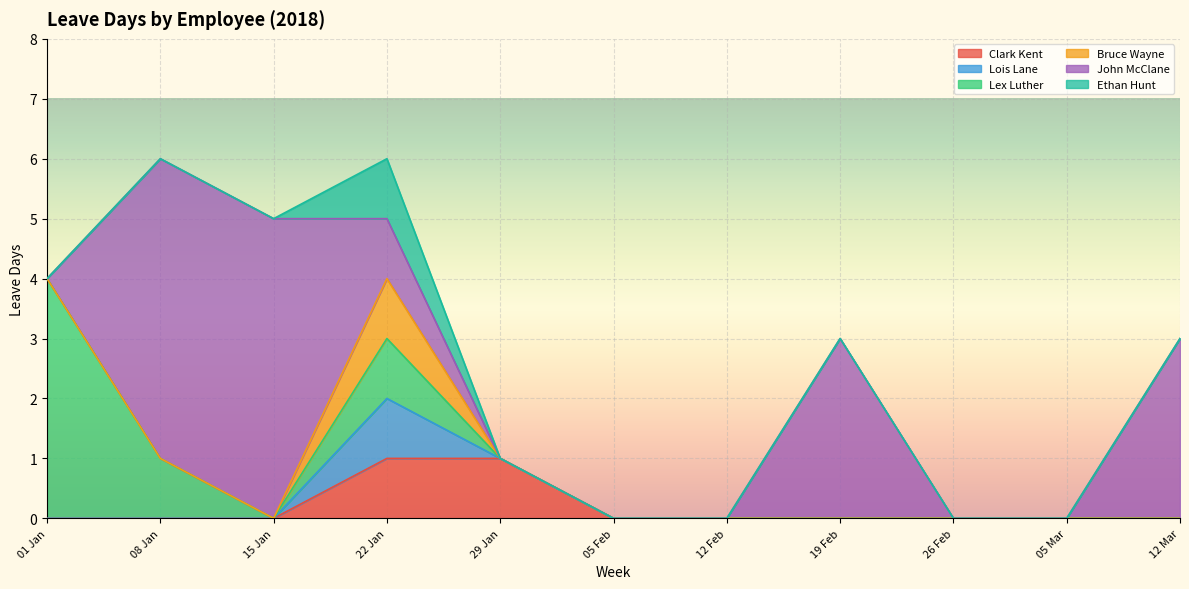

Which series has the largest total across all categories?

John McClane